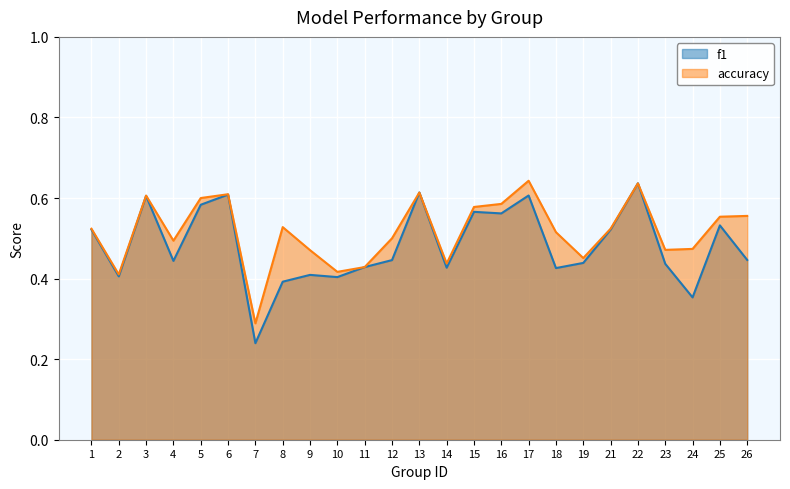

The f1 series shows 0.2 at 7. True or false?

True